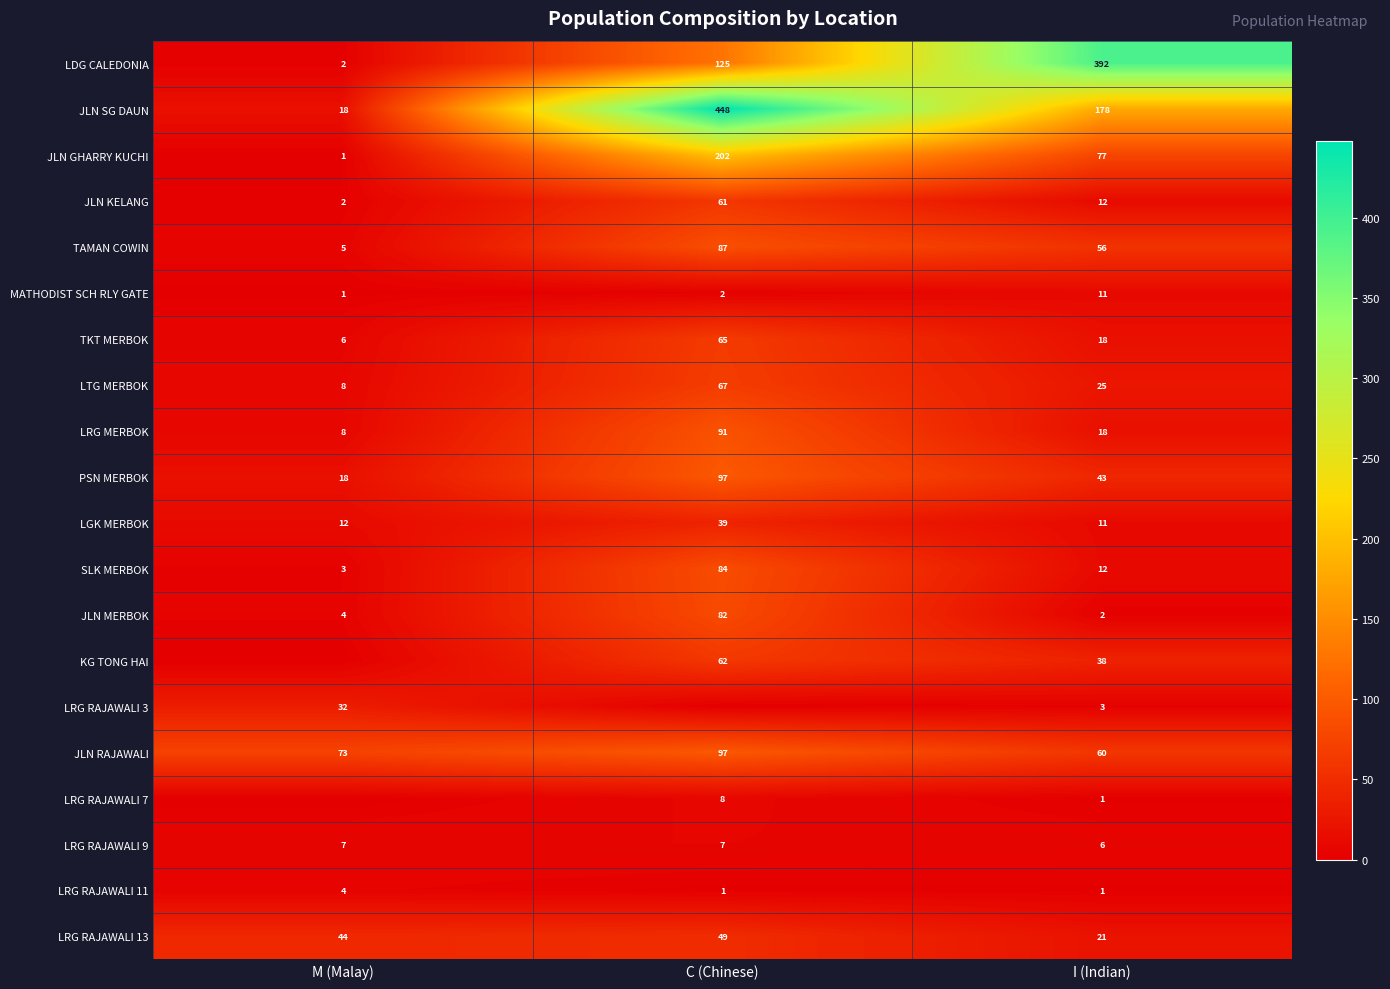

What is the spread (max minus min) of values at I (Indian)?

391